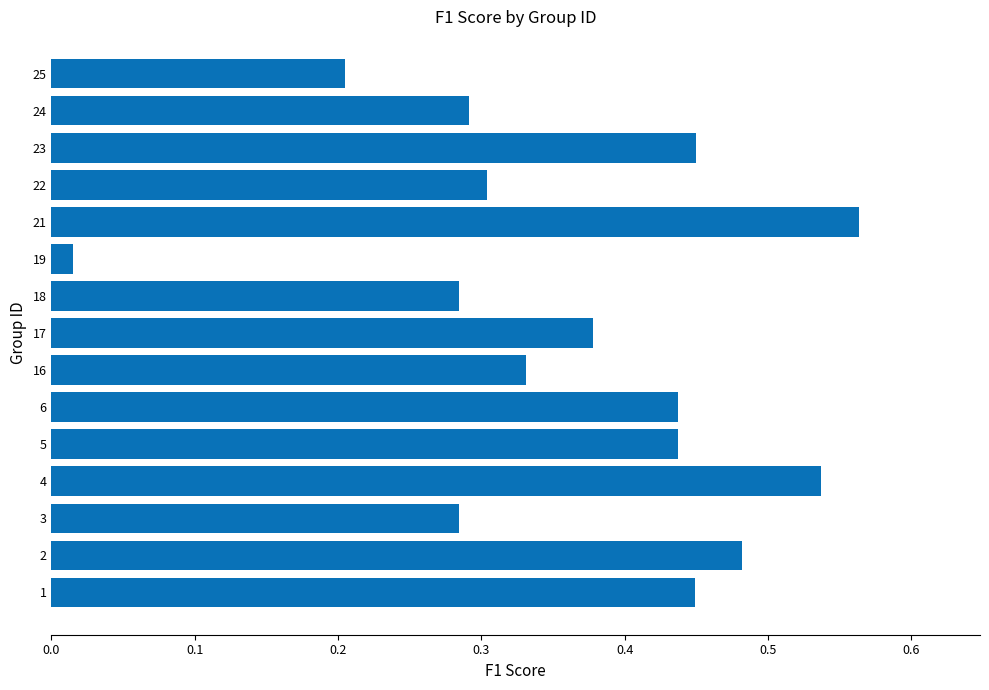

Between 4 and 25, which is larger?

4